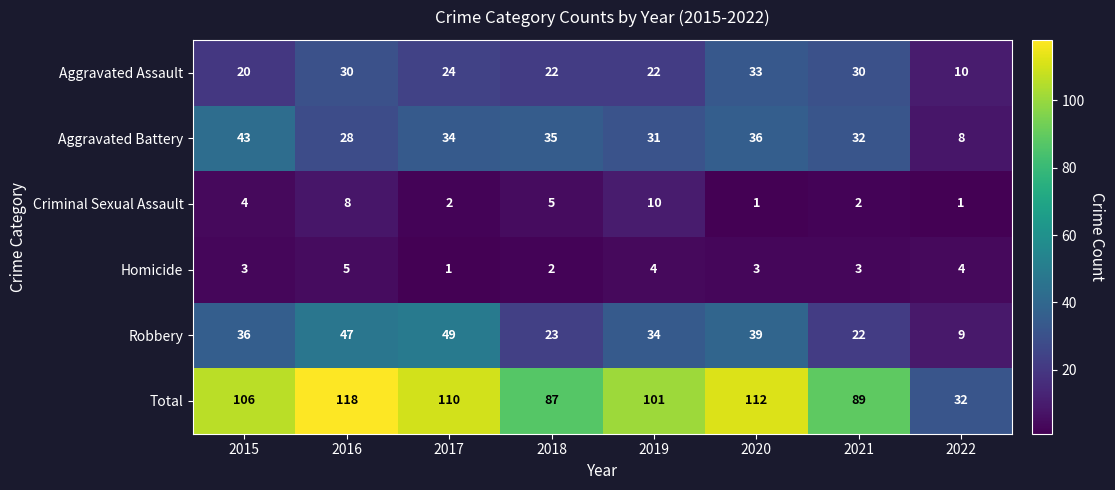

Which category has the highest value across all series?

2016